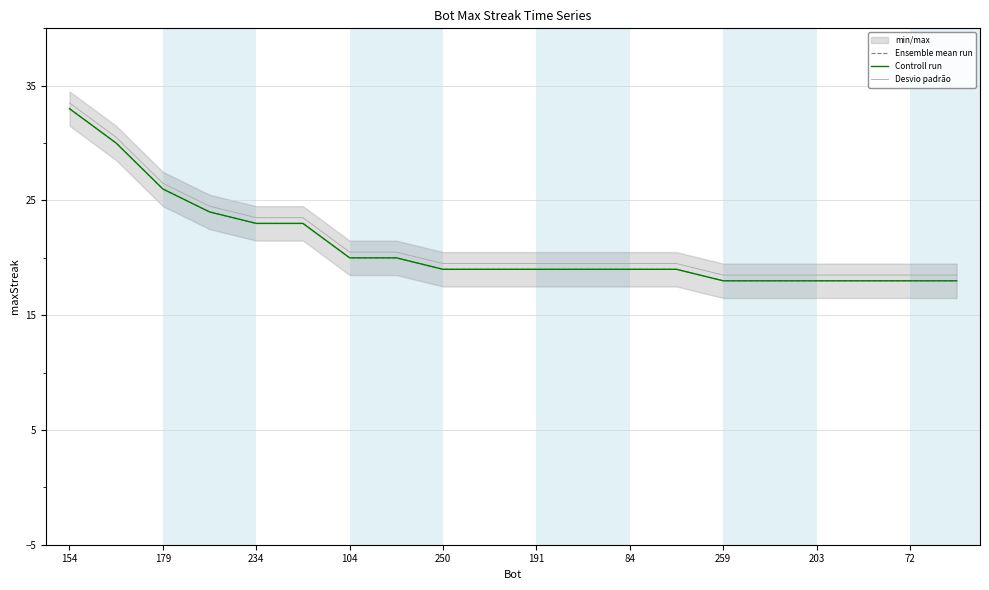

What is the minimum value for Controll run?

18.0